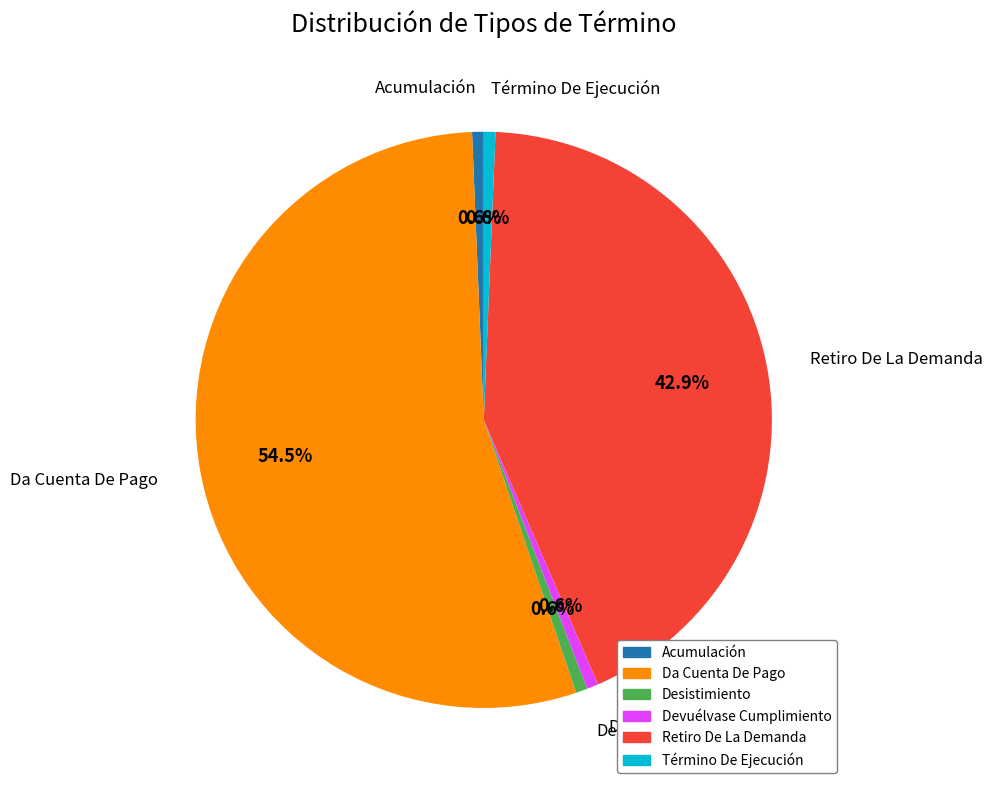

Does Da Cuenta De Pago represent more than half of the total?

Yes